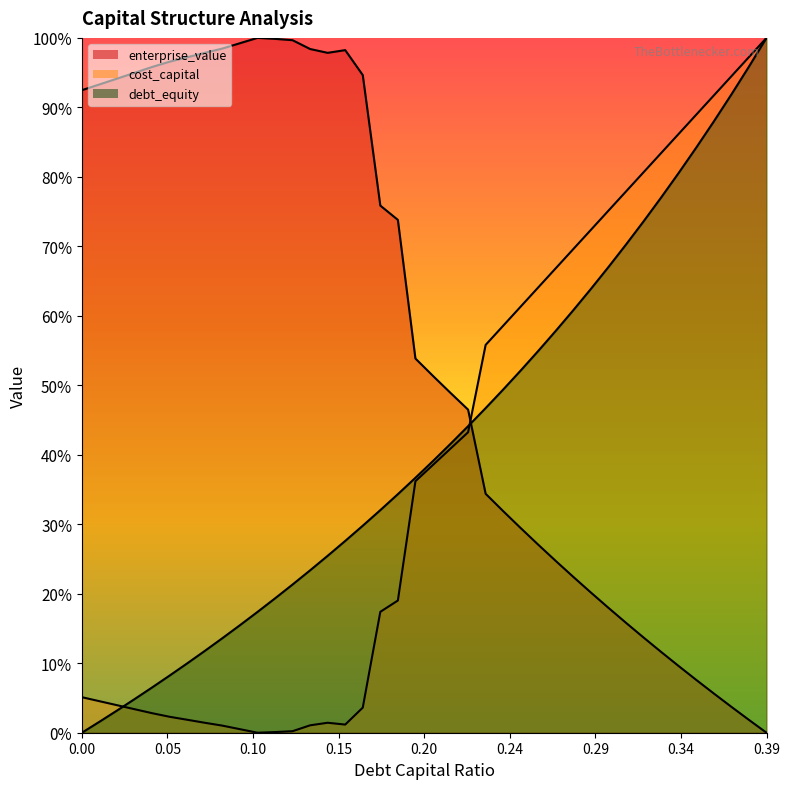

Reading left to right, list all the values displayed in this chart.

debt_capital: 0.0	0.0	0.0	0.0	0.1	0.1	0.1	0.1	0.1	0.2	0.2	0.2	0.2	0.2	0.3	0.3	0.3	0.3	0.3	0.4	0.4	0.4	0.4	0.5	0.5	0.5	0.5	0.6	0.6	0.6	0.7	0.7	0.7	0.8	0.8	0.8	0.9	0.9	1.0	1.0
cost_capital: 0.1	0.0	0.0	0.0	0.0	0.0	0.0	0.0	0.0	0.0	0.0	0.0	0.0	0.0	0.0	0.0	0.0	0.2	0.2	0.4	0.4	0.4	0.4	0.6	0.6	0.6	0.6	0.7	0.7	0.7	0.8	0.8	0.8	0.8	0.9	0.9	0.9	0.9	1.0	1.0
enterprise_value: 0.9	0.9	0.9	0.9	1.0	1.0	1.0	1.0	1.0	1.0	1.0	1.0	1.0	1.0	1.0	1.0	0.9	0.8	0.7	0.5	0.5	0.5	0.5	0.3	0.3	0.3	0.3	0.2	0.2	0.2	0.2	0.2	0.1	0.1	0.1	0.1	0.1	0.0	0.0	0.0